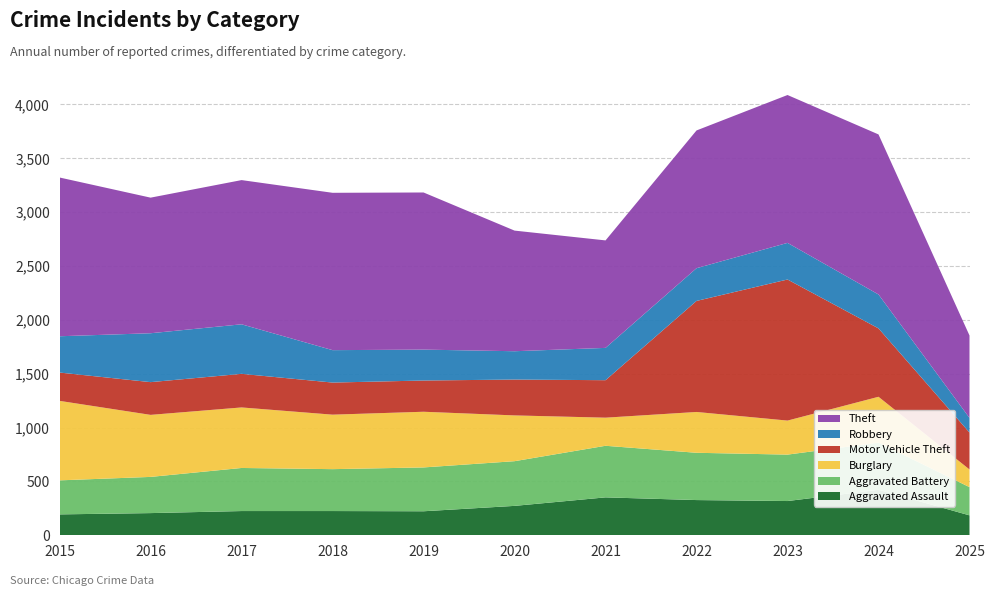

Reading right to left, list all the values displayed in this chart.

Aggravated Assault: 2025=185	2024=422	2023=318	2022=327	2021=352	2020=273	2019=223	2018=225	2017=225	2016=206	2015=194
Aggravated Battery: 2025=262	2024=438	2023=431	2022=439	2021=479	2020=415	2019=407	2018=389	2017=400	2016=336	2015=316
Burglary: 2025=164	2024=426	2023=316	2022=379	2021=261	2020=425	2019=517	2018=506	2017=562	2016=576	2015=738
Motor Vehicle Theft: 2025=343	2024=635	2023=1310	2022=1031	2021=348	2020=333	2019=290	2018=298	2017=312	2016=304	2015=263
Robbery: 2025=136	2024=315	2023=340	2022=304	2021=300	2020=263	2019=287	2018=301	2017=460	2016=454	2015=337
Theft: 2025=765	2024=1486	2023=1373	2022=1279	2021=998	2020=1120	2019=1459	2018=1461	2017=1339	2016=1259	2015=1474